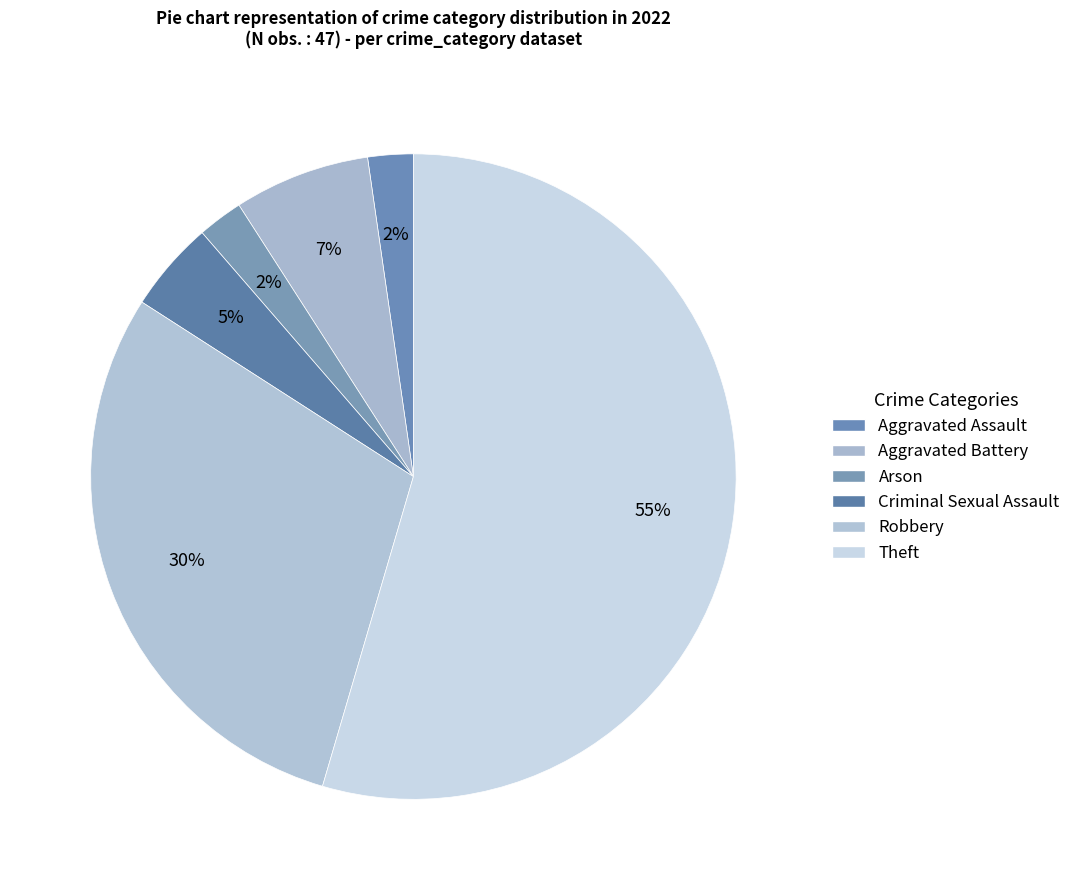

How many segments does this pie chart have?

6